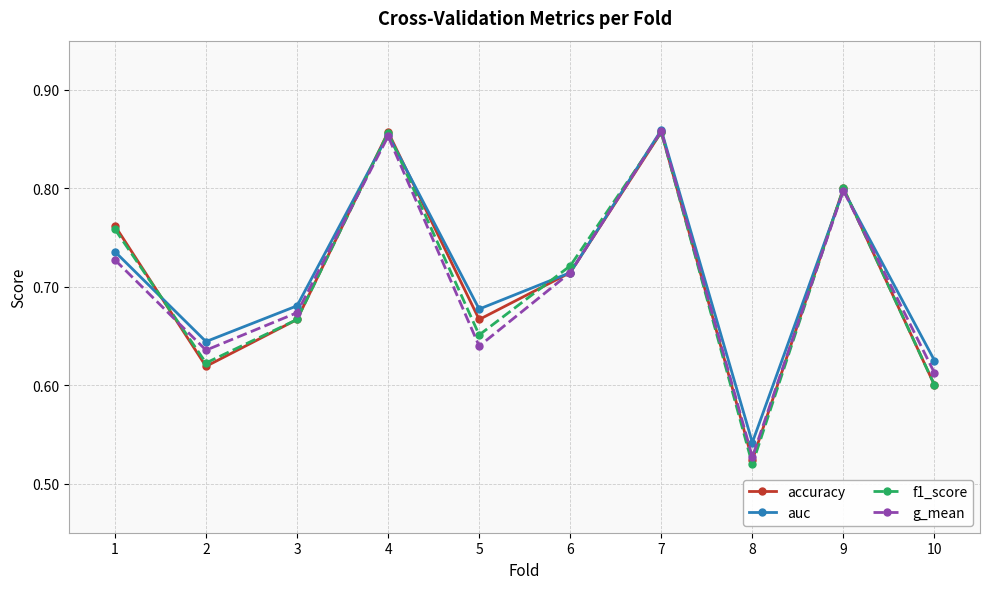

Where is f1_score nearest to the value 0?

8